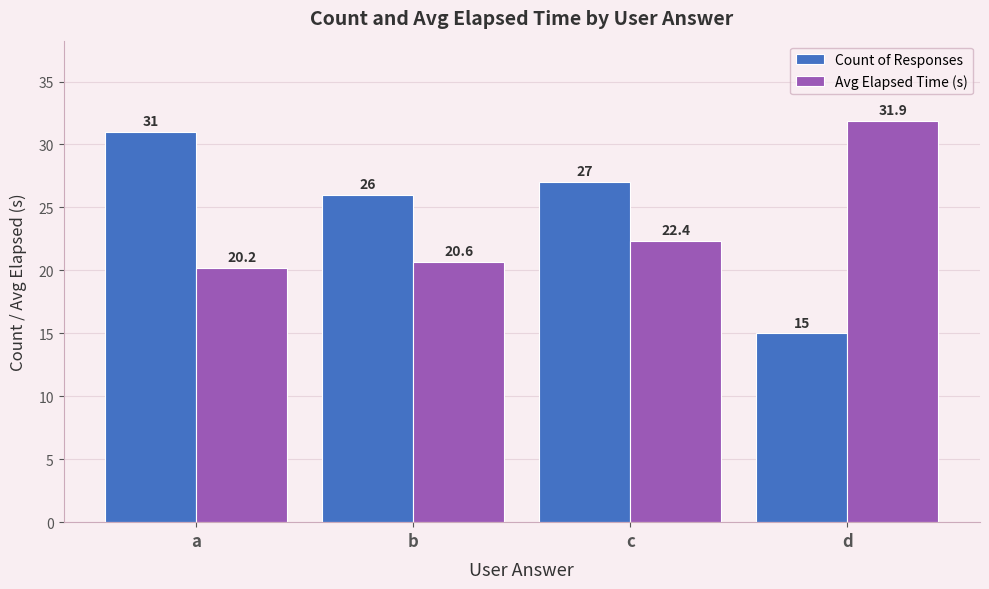

How many data points in Avg Elapsed Time (s) are less than 22?

2